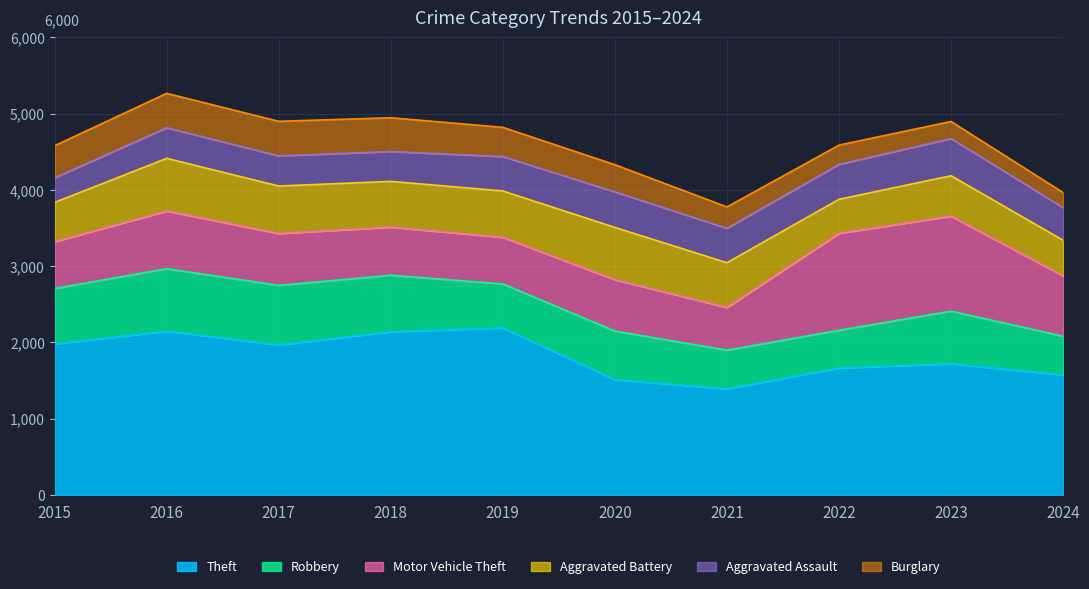

Which series has the largest total across all categories?

Theft